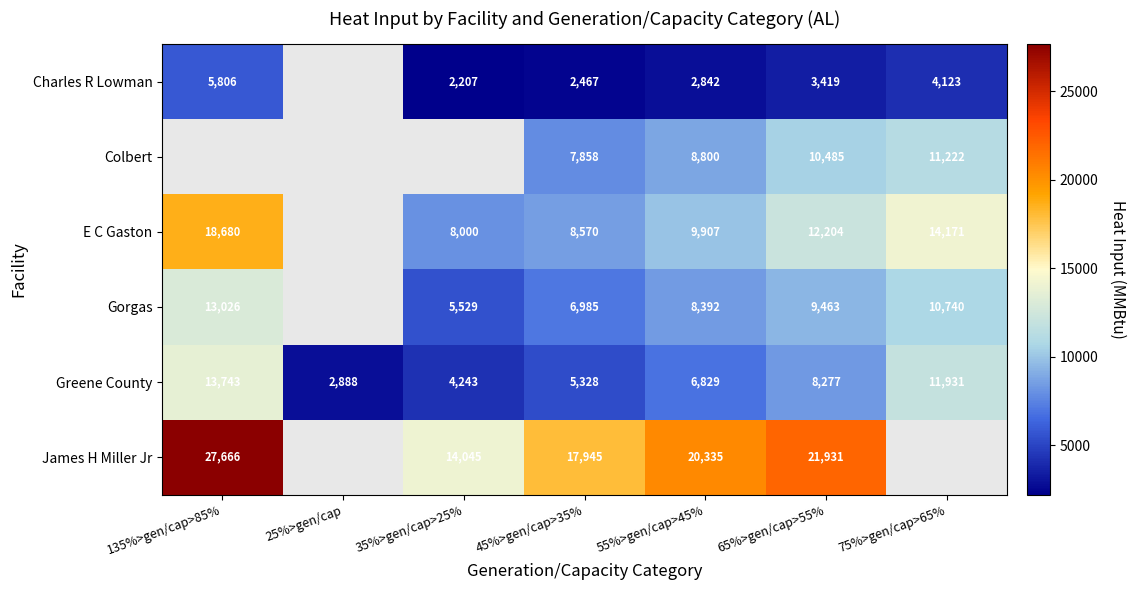

The value of James H Miller Jr at 135%>gen/cap>85% is 27665.9. True or false?

True